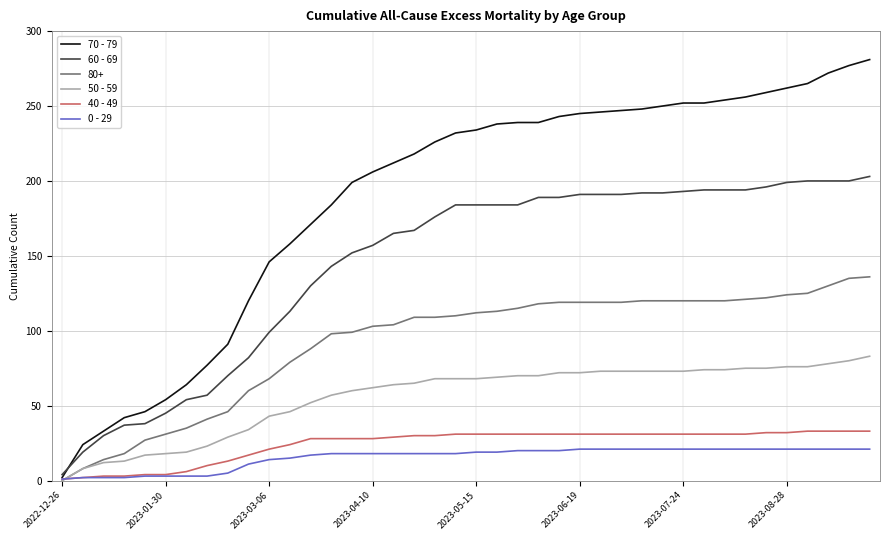

Which series has the largest range (max minus min)?

70 - 79